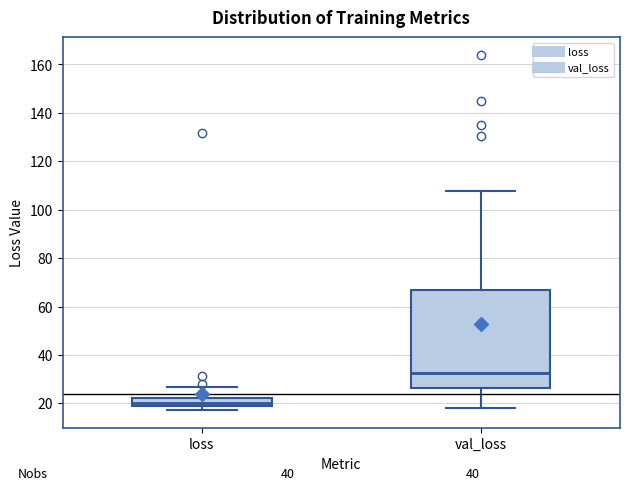

Reading left to right, read every box against the y-axis: the position of its median line, the range the box covers, and the ends of its whiskers. The values are not printed on the chart, so give them approximately, as read against the axis.

loss: median 20, box 18 to 22, whiskers 18 (just below the box's lower edge) to 26
val_loss: median 32, box 26 to 66, whiskers 18 to 108